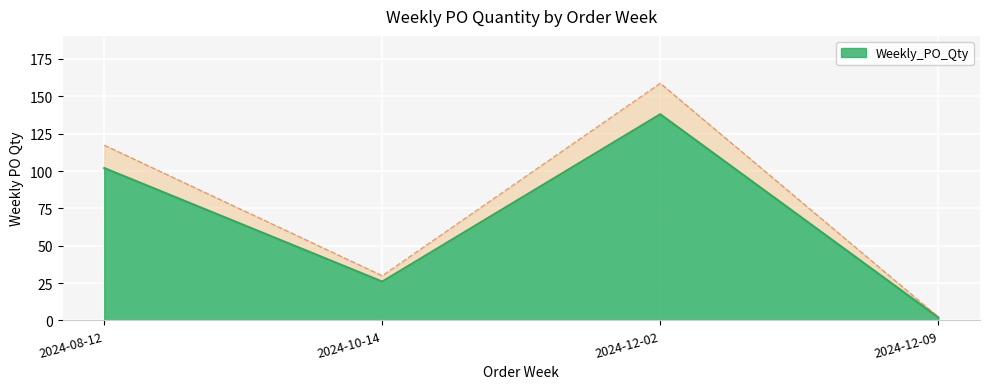

Where is the data nearest to the value 70?

2024-08-12